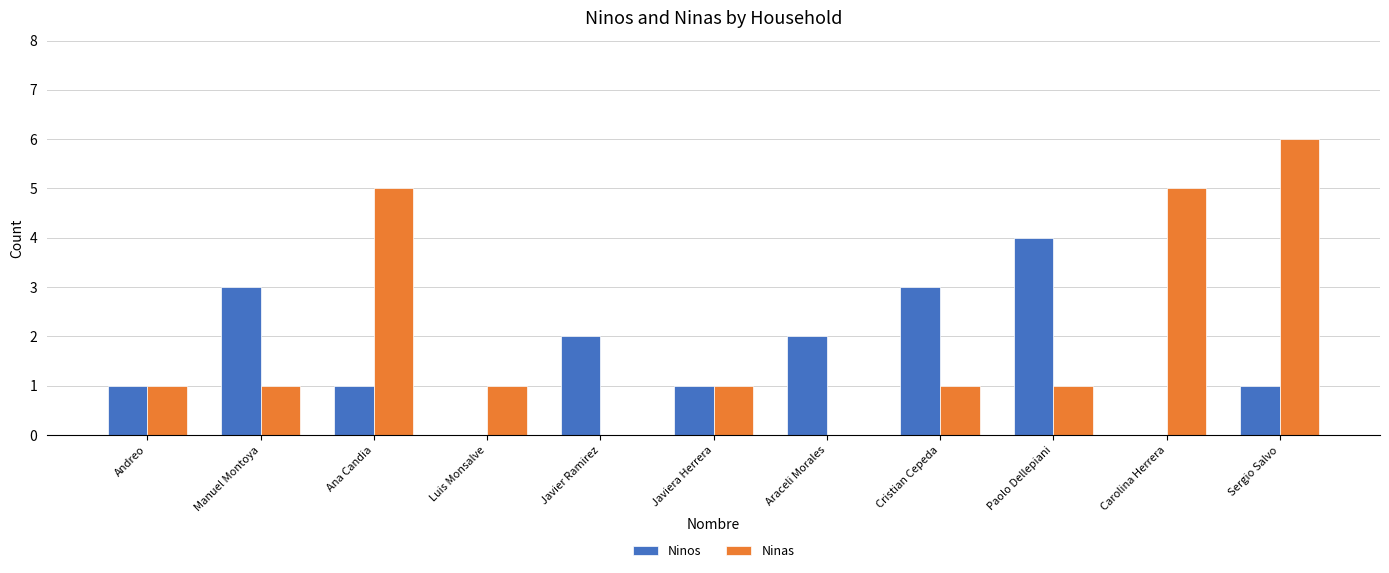

True or false: Ninas has a value of -3 at Javier Ramirez.

False